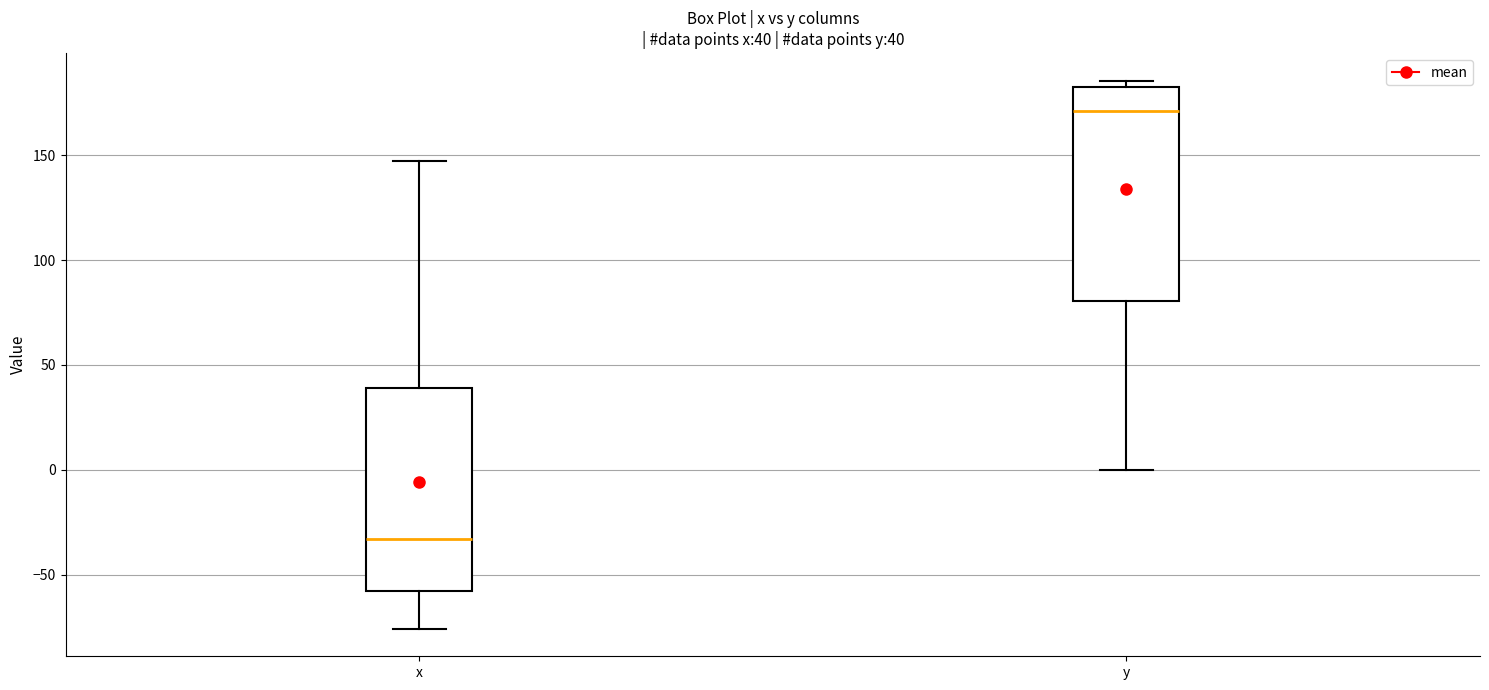

Which box has the highest median line?

y